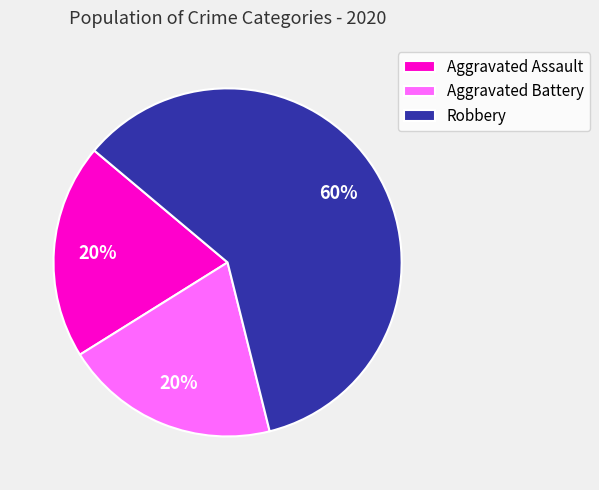

To the nearest percent, what is the difference between the Robbery and Aggravated Battery slice percentages?

40%